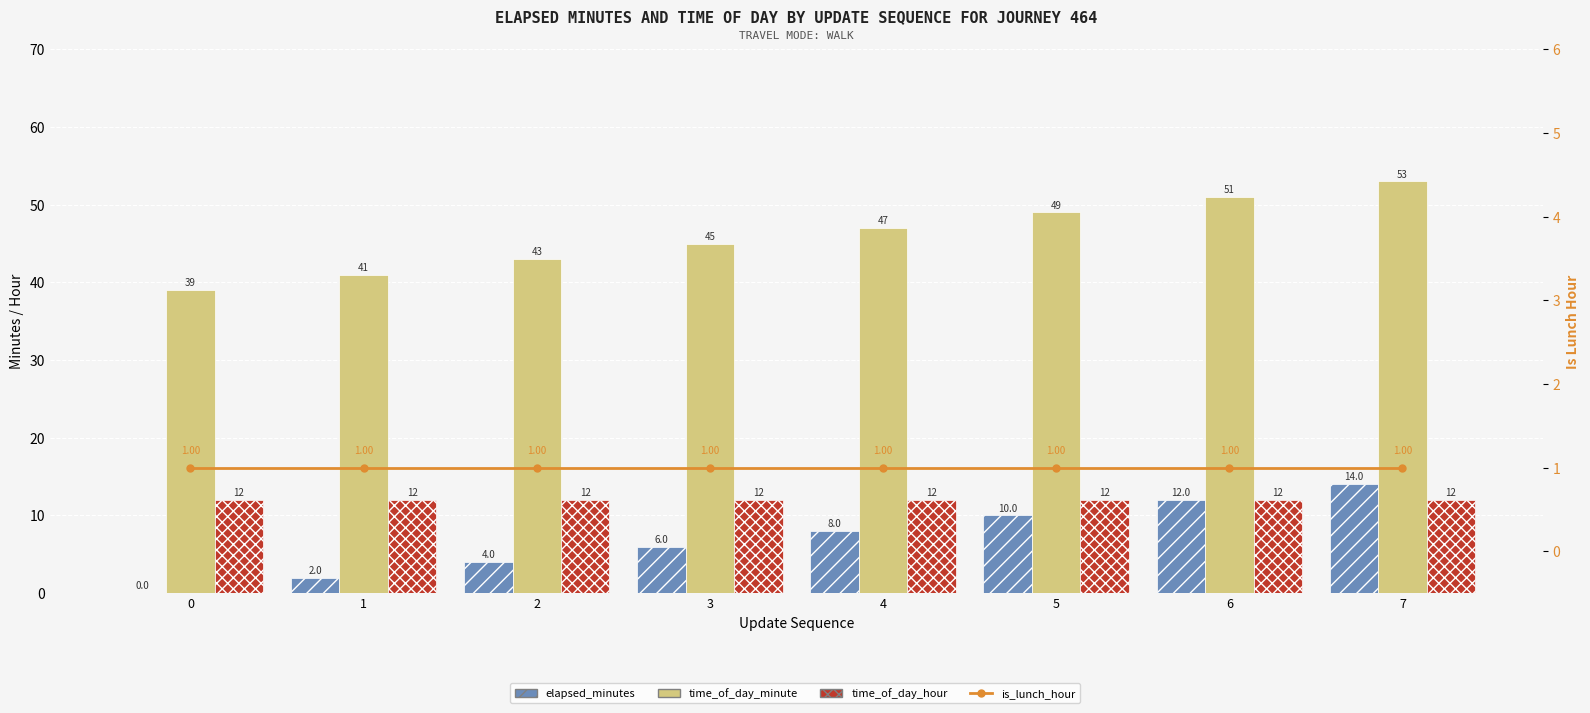

Which series has the largest total across all categories?

time_of_day_minute